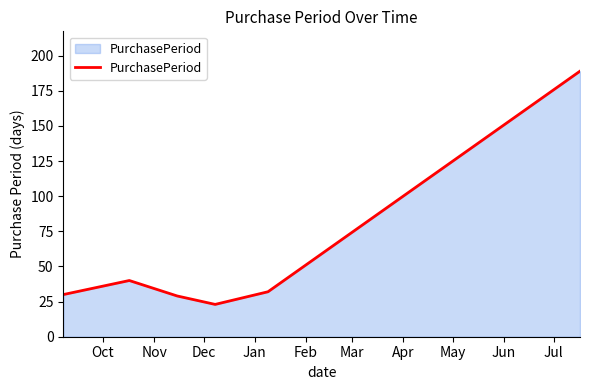

How many interior local valleys (lower than both neighbors) does the data have?

1